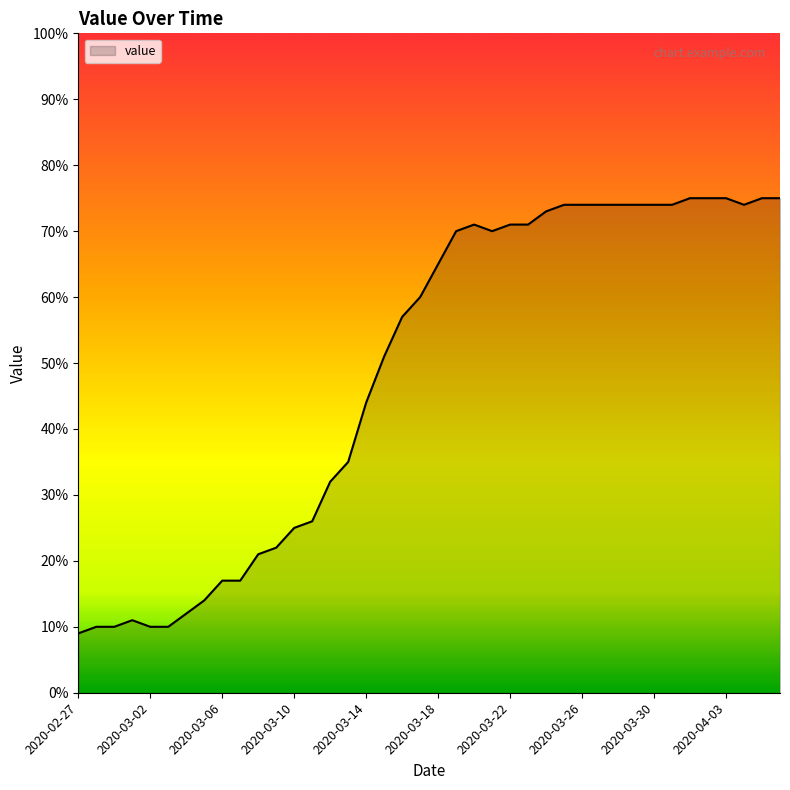

Reading left to right, list all the values displayed in this chart.

9	10	10	11	10	10	12	14	17	17	21	22	25	26	32	35	44	51	57	60	65	70	71	70	71	71	73	74	74	74	74	74	74	74	75	75	75	74	75	75